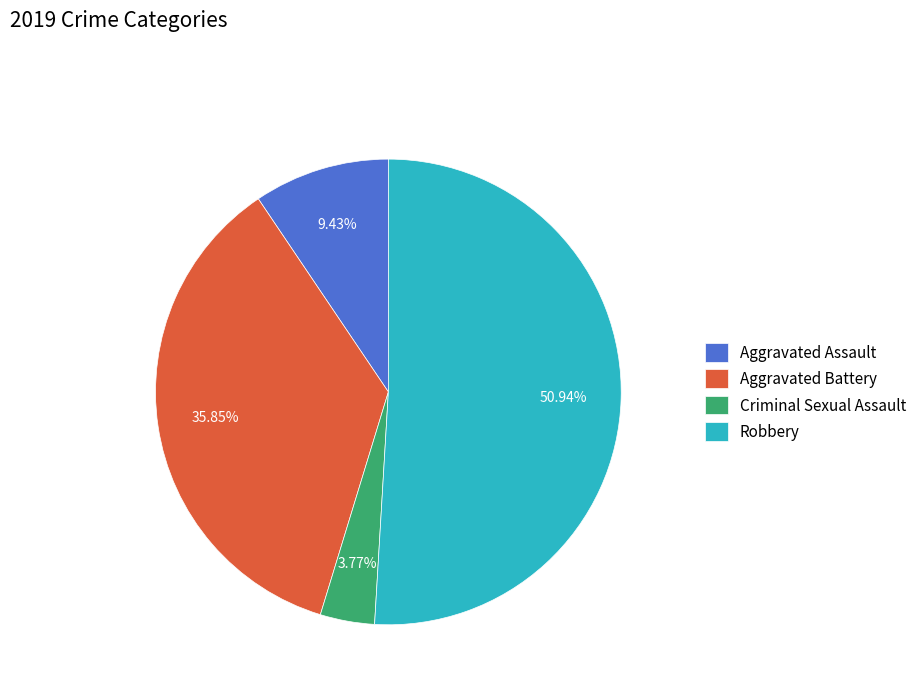

What portion of the pie excludes Aggravated Assault?

90.6%